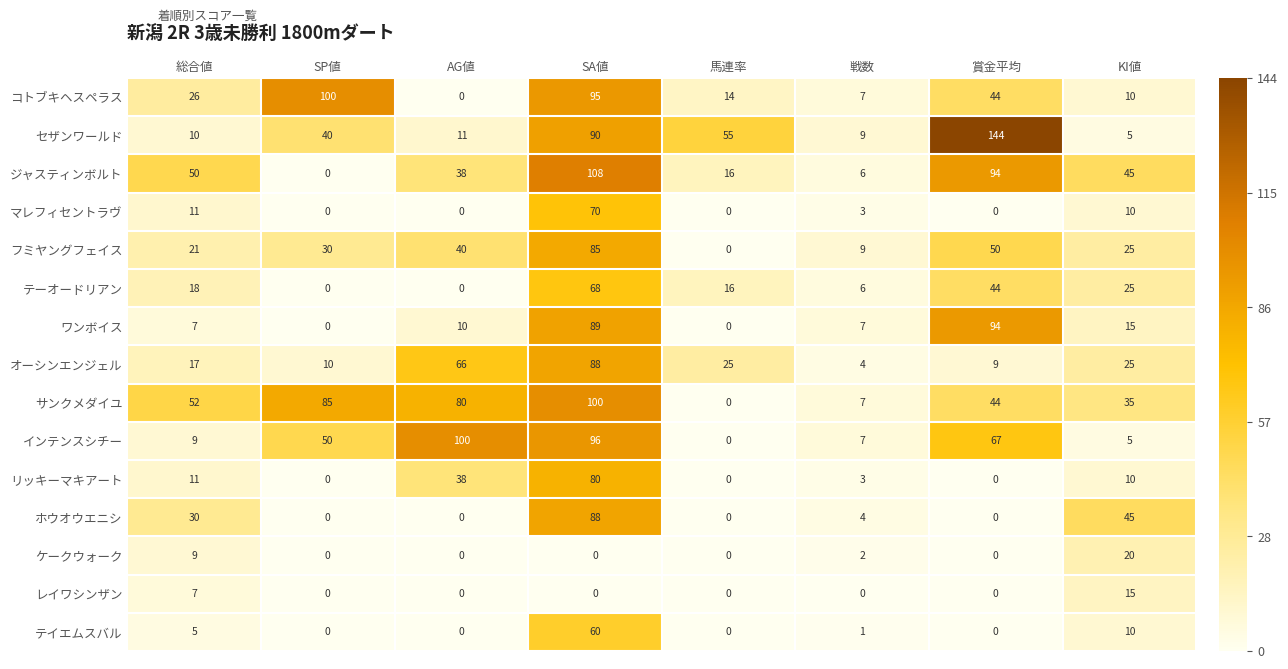

Which series has the largest total across all categories?

サンクメダイユ